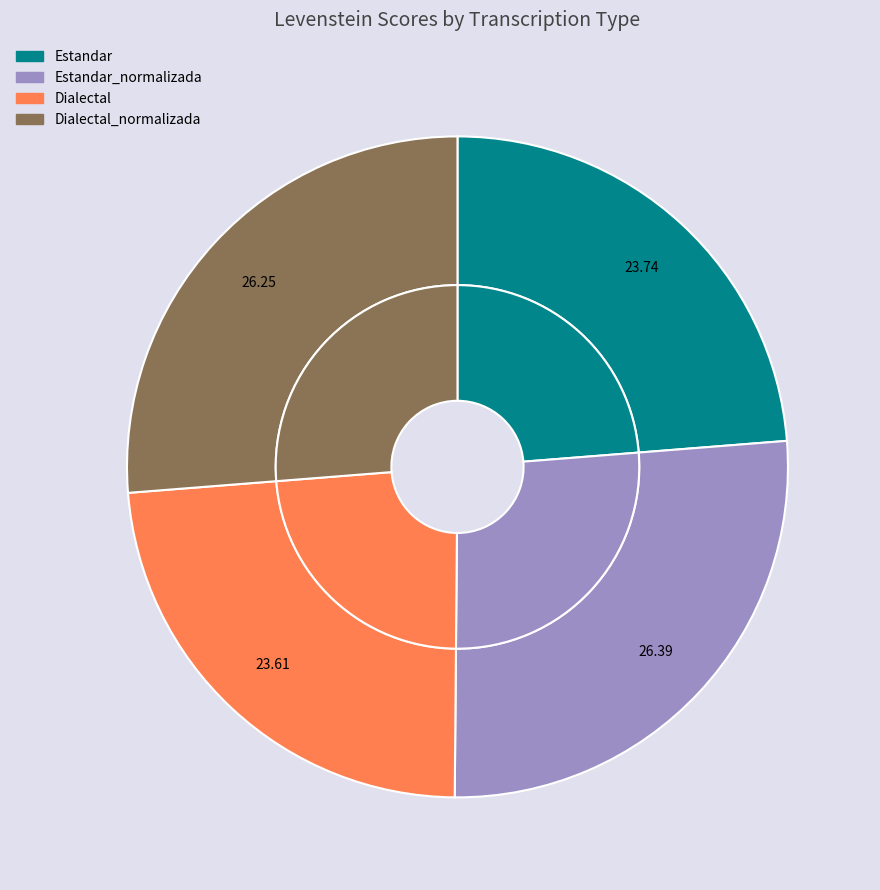

What is the largest slice in the pie chart?

Estandar_normalizada